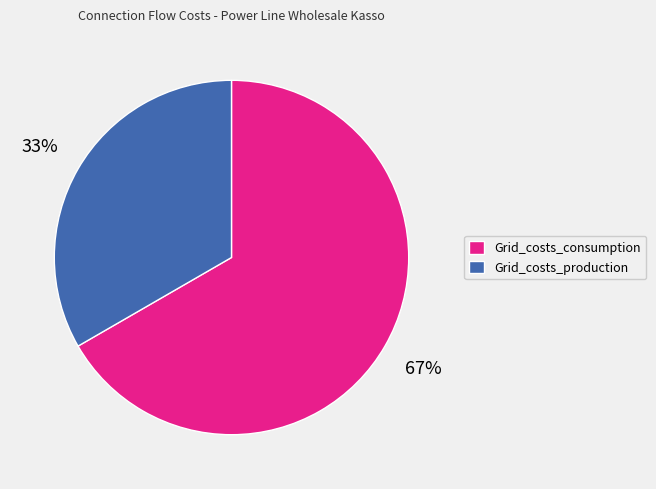

To the nearest percent, what portion does Grid_costs_production represent?

33%